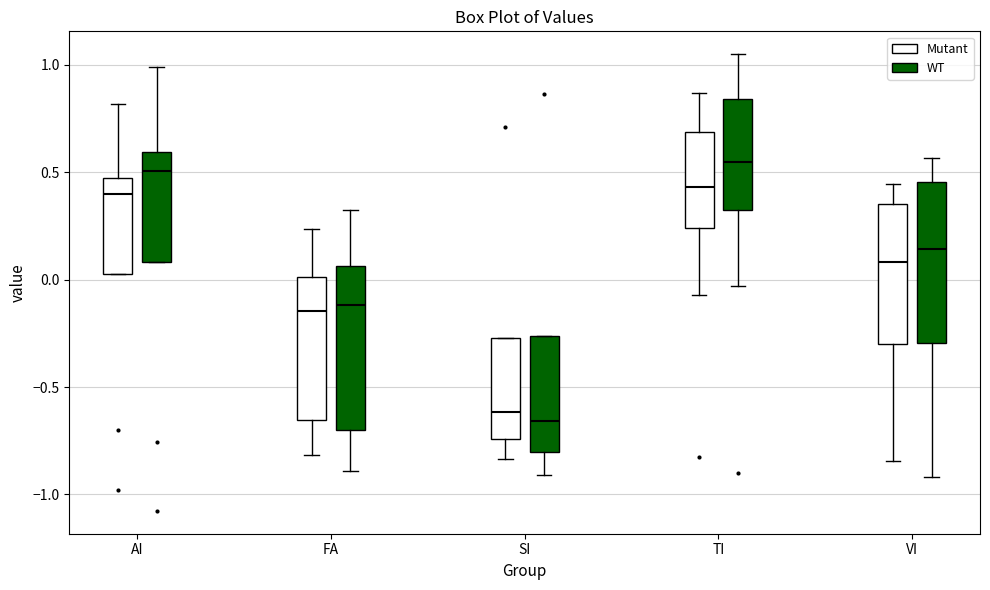

Where does the upper whisker of the box for AI (Mutant) end on the y-axis? The values are not printed on the chart, so give them approximately, as read against the axis.

0.80